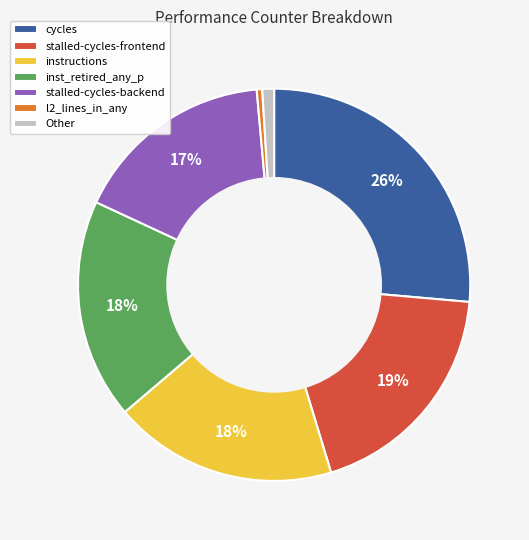

How many slices are in this pie chart?

7